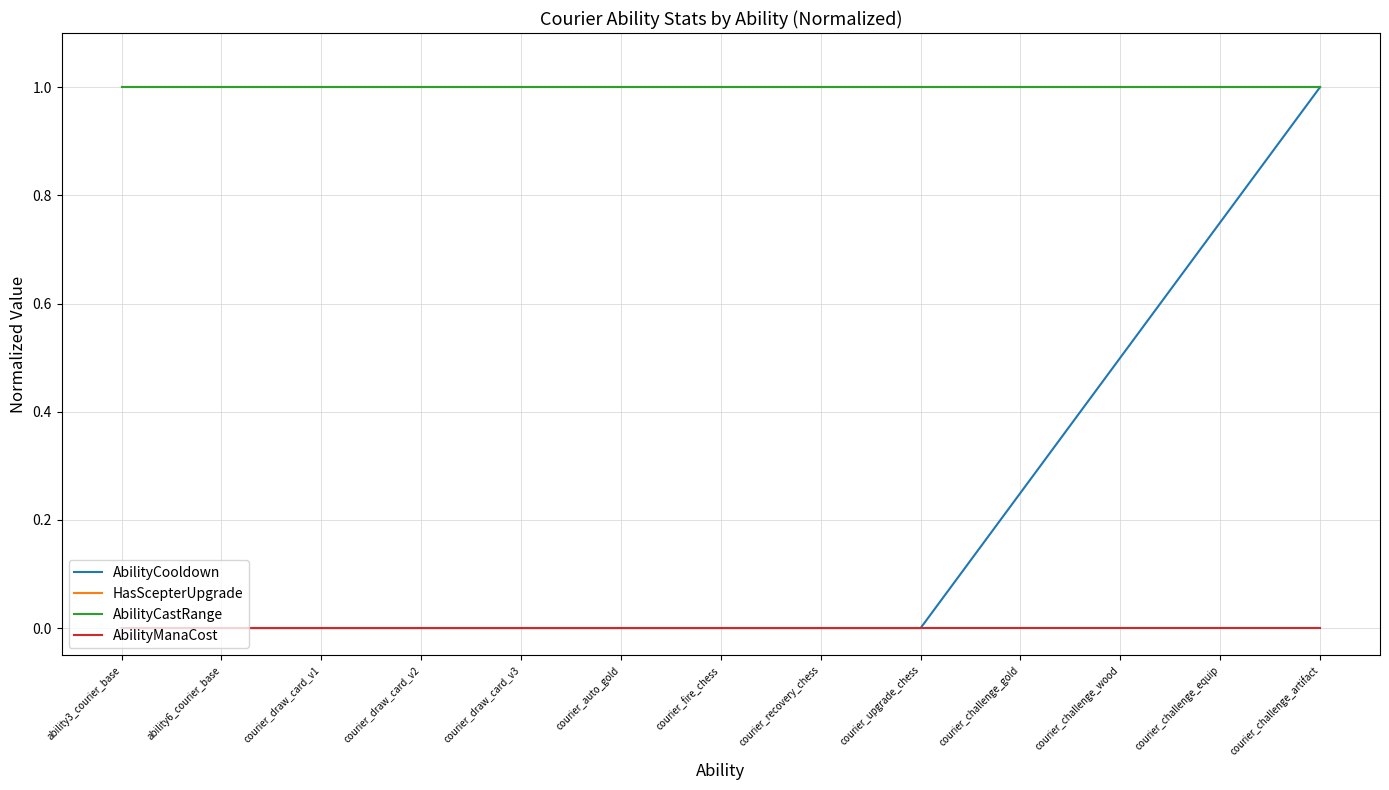

What is the sum of the HasScepterUpgrade values at courier_challenge_equip and ability6_courier_base?

2.0